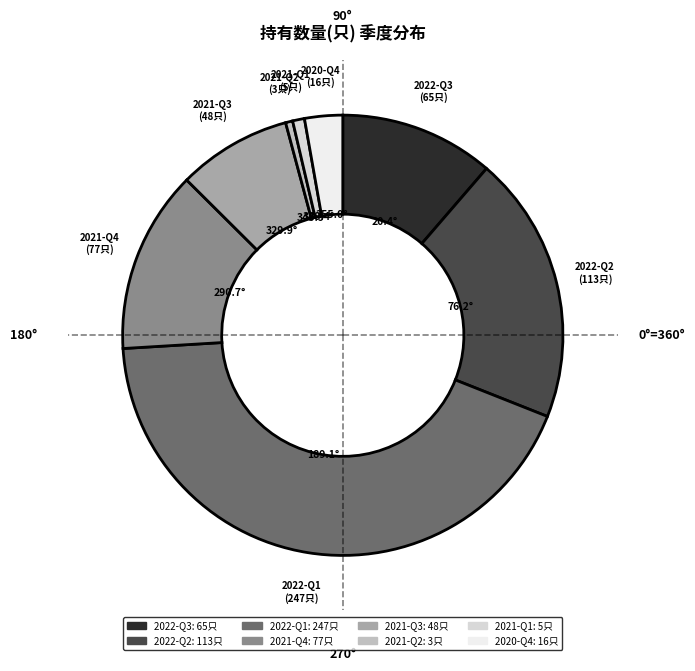

The 2021-Q2 slice represents 1% of the pie. True or false?

True